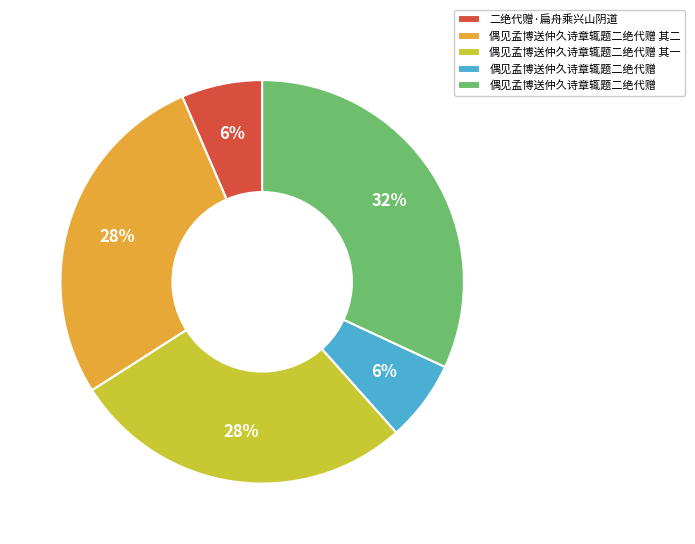

To the nearest percent, what is the average slice percentage?

20%